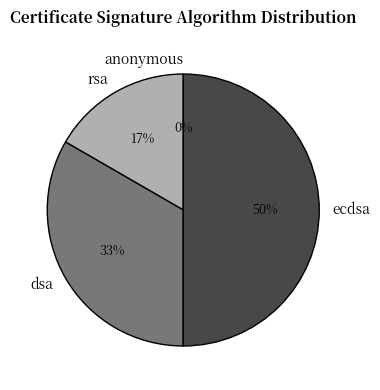

How many slices are in this pie chart?

4